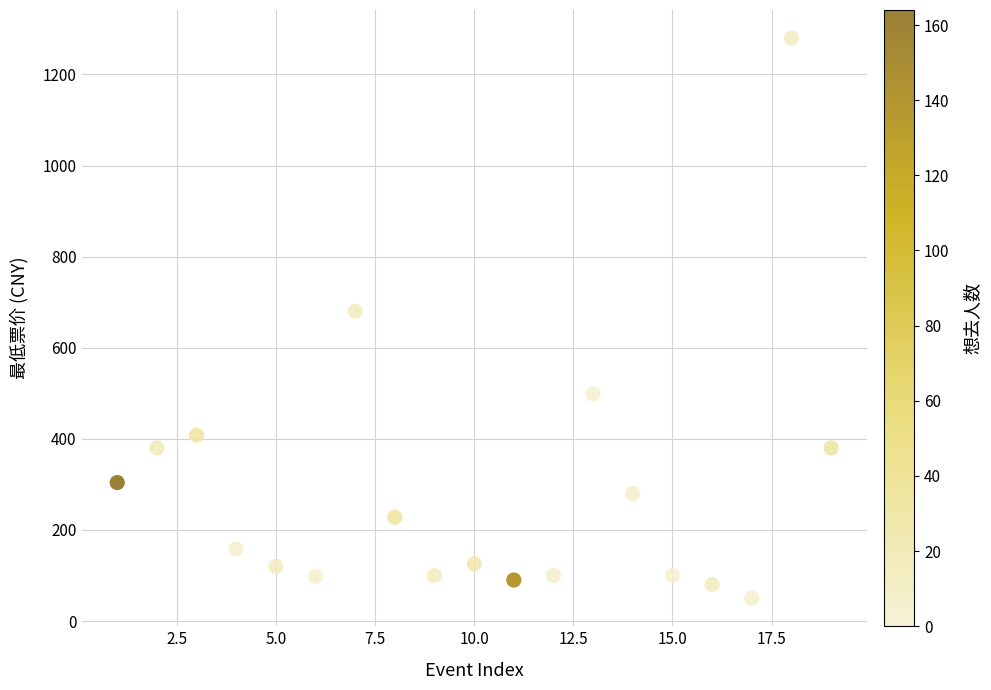

What is the range of X values (max minus min)?

18